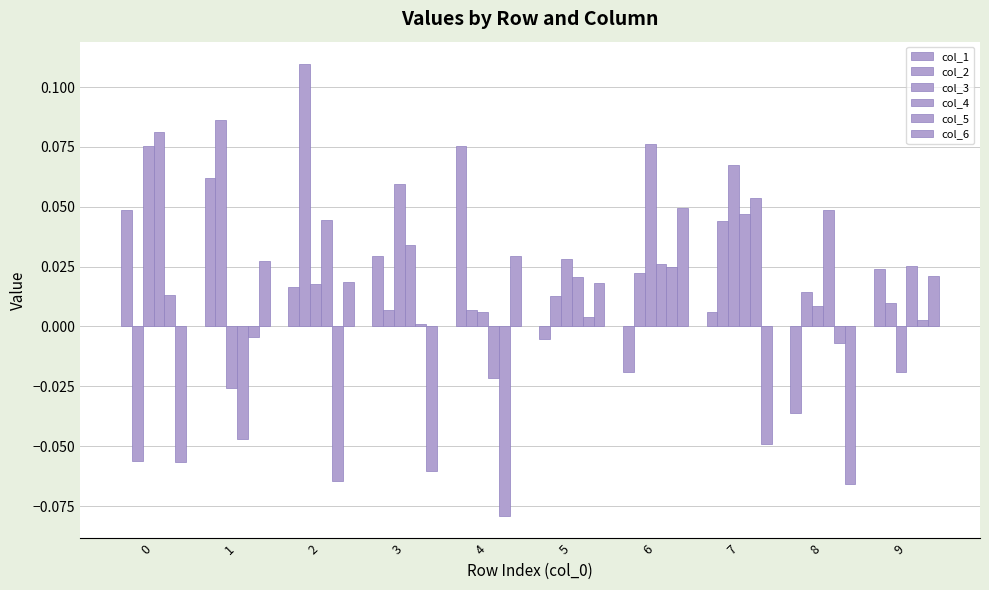

Are the bars grouped side by side (vs. stacked)?

Yes